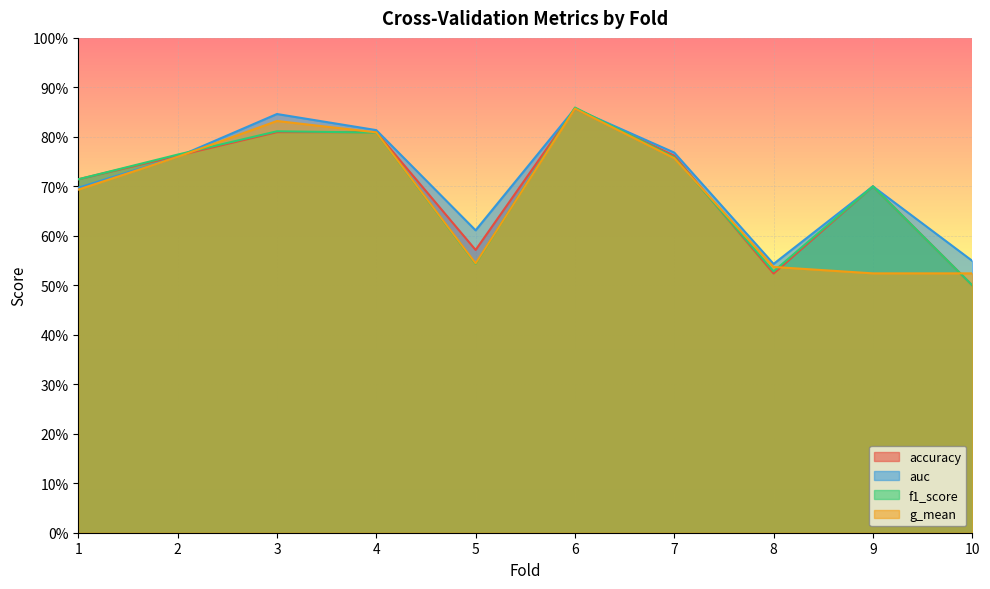

In accuracy, how many points are lower than both neighbors (excluding endpoints)?

2